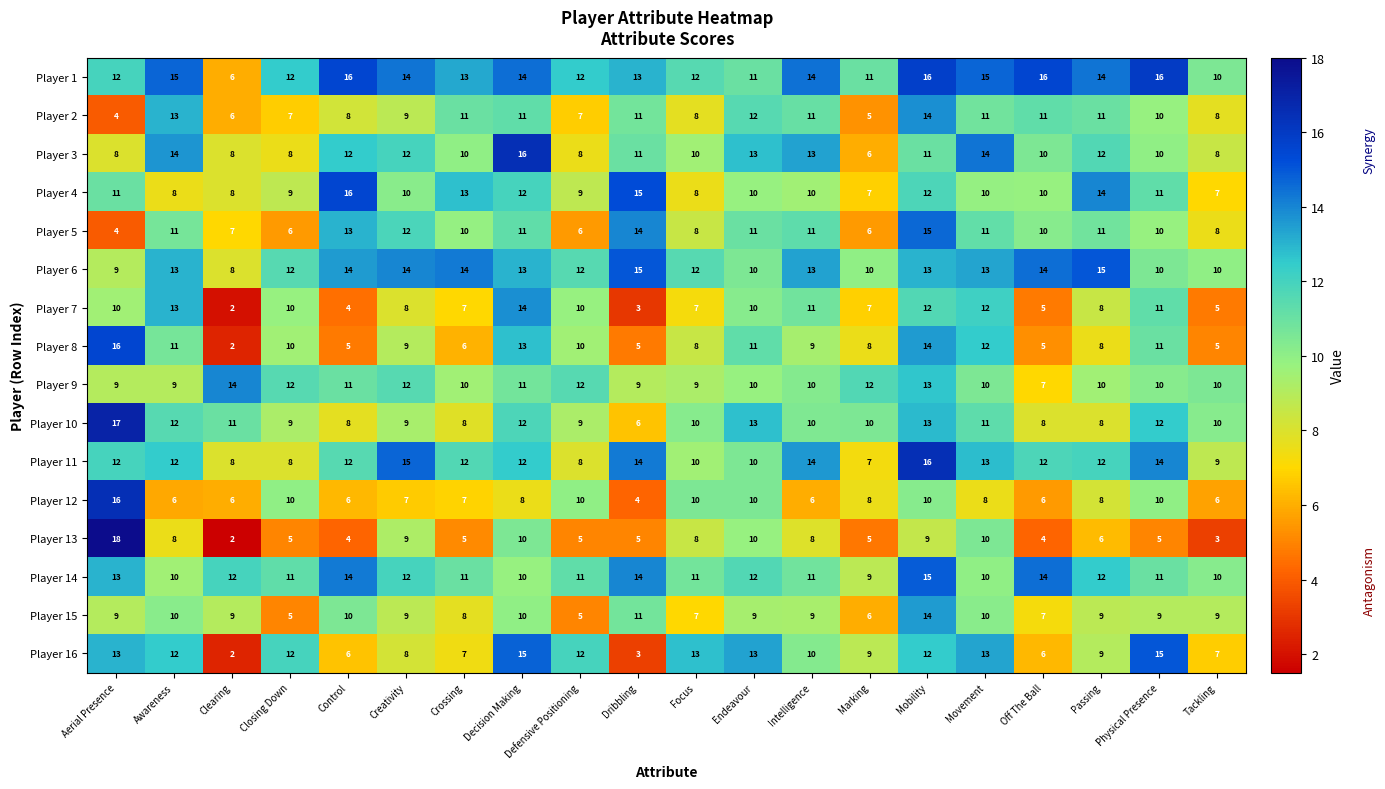

Which series has the largest total across all categories?

Player 1